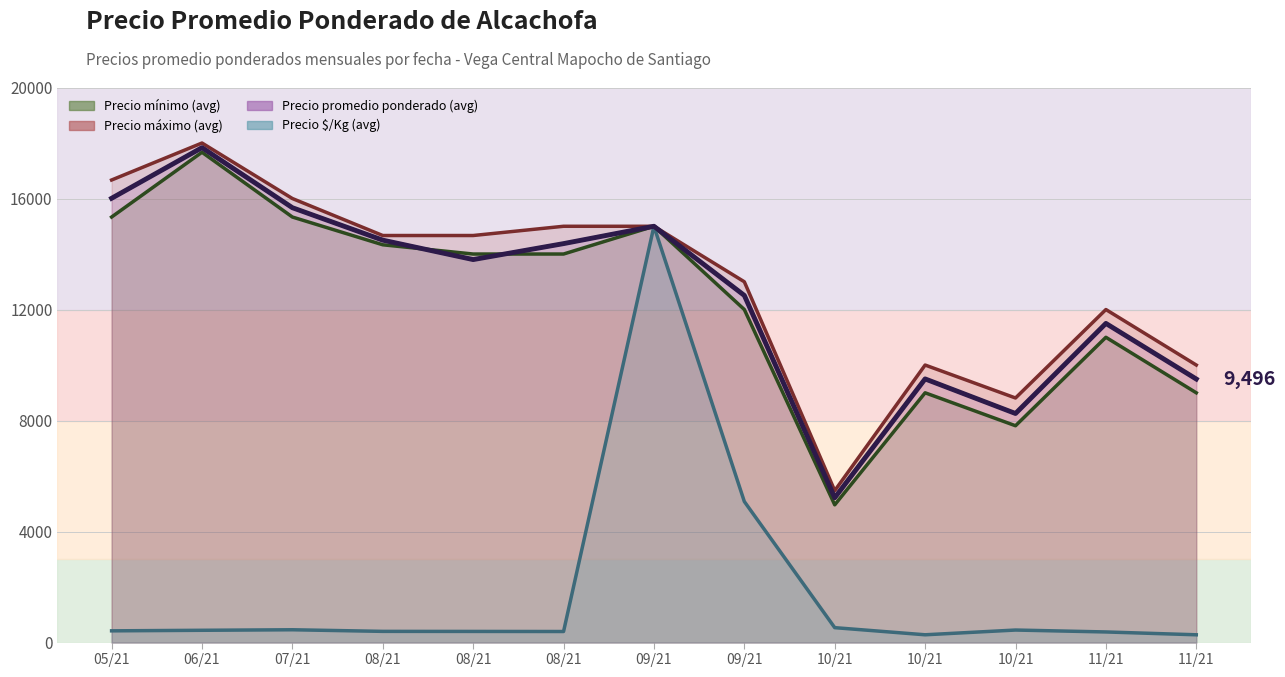

The value of Precio $/Kg (avg) at 09/21 is 5082. True or false?

True